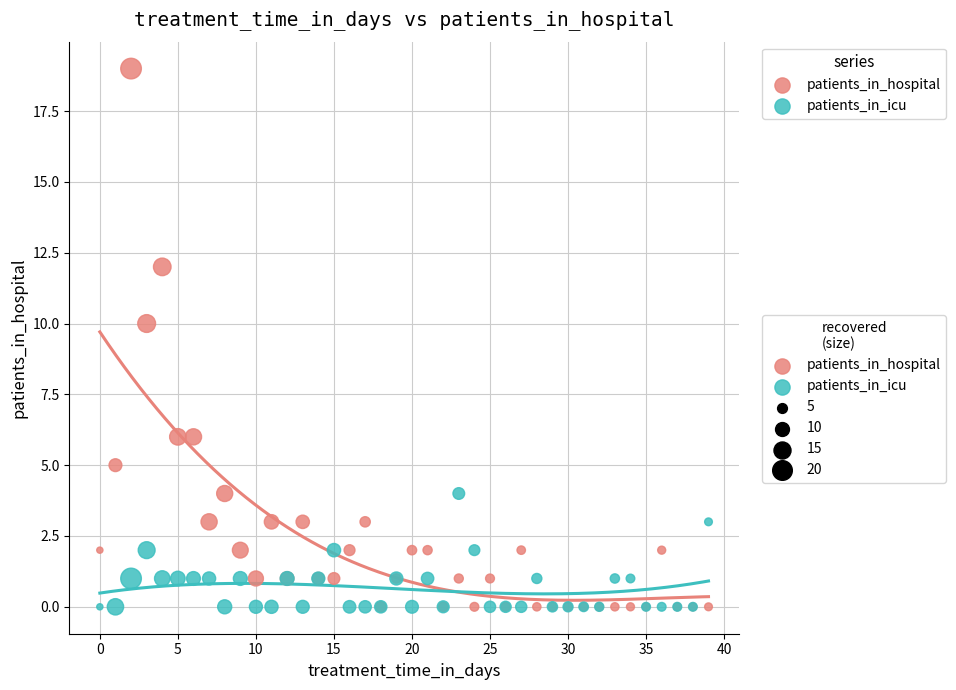

Across all series, what Y value is closest to 9?

10